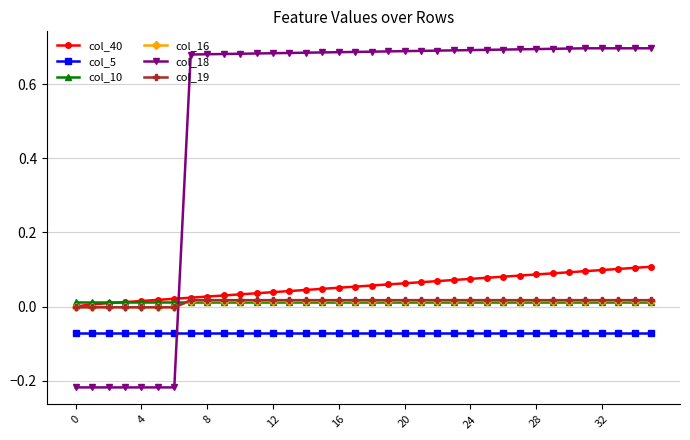

Which series ends up on top after the final intersection of col_16 and col_18?

col_18